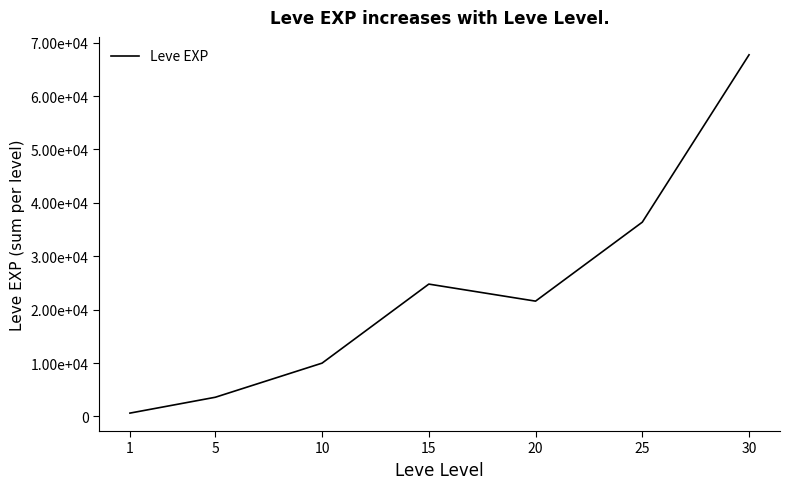

Rank the categories by value from highest to lowest.

30, 25, 15, 20, 10, 5, 1